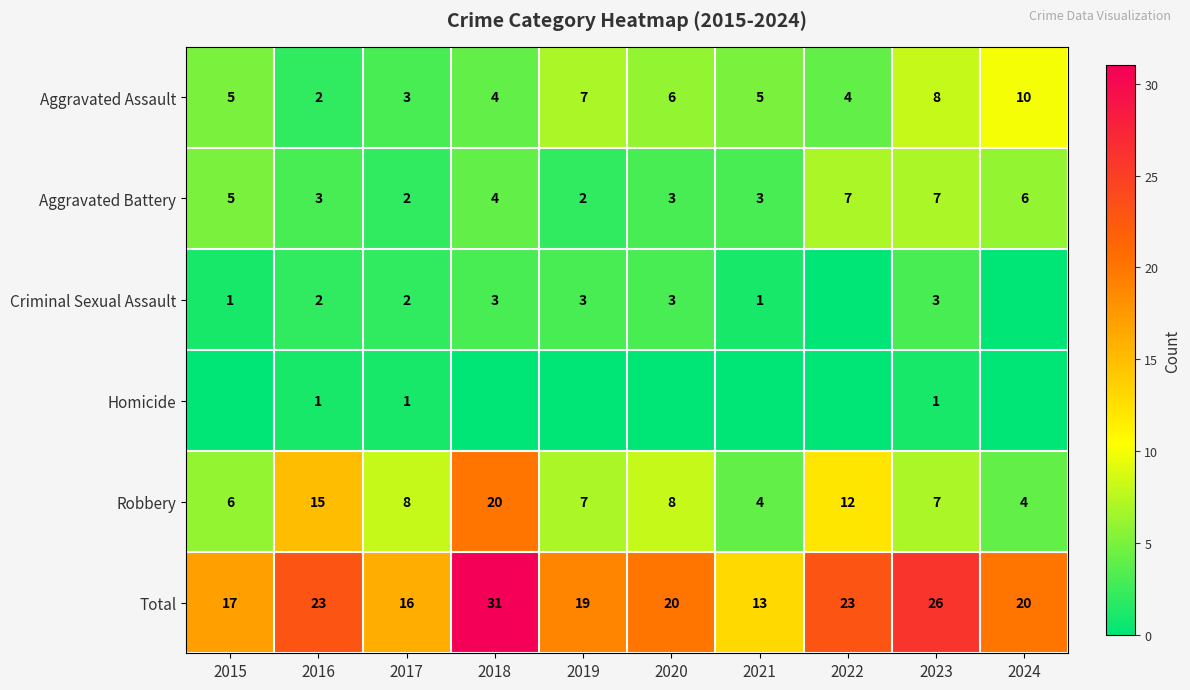

How many data points in Total are less than 20?

4